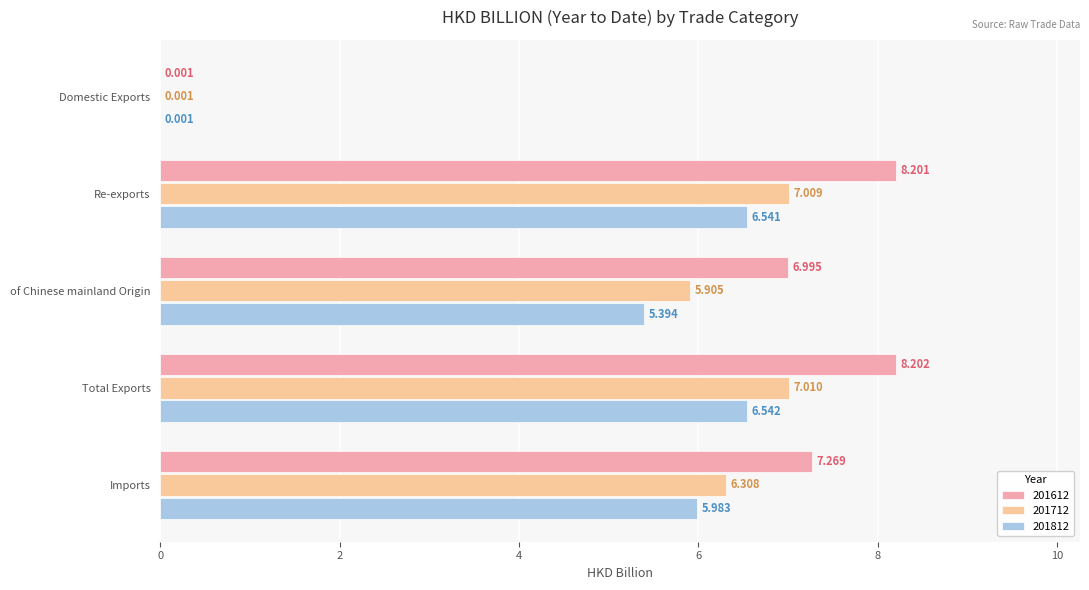

What value does the 201812 series have at Re-exports?

6.5